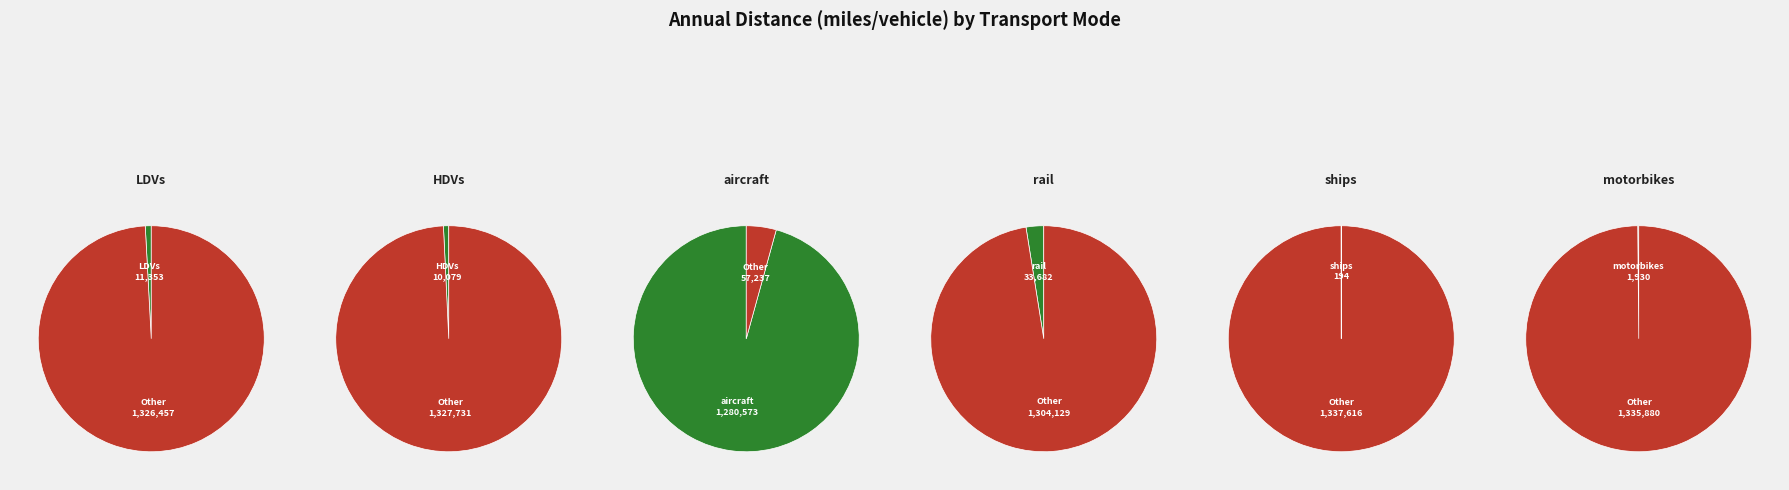

What percentage is NOT represented by ships?

100.0%